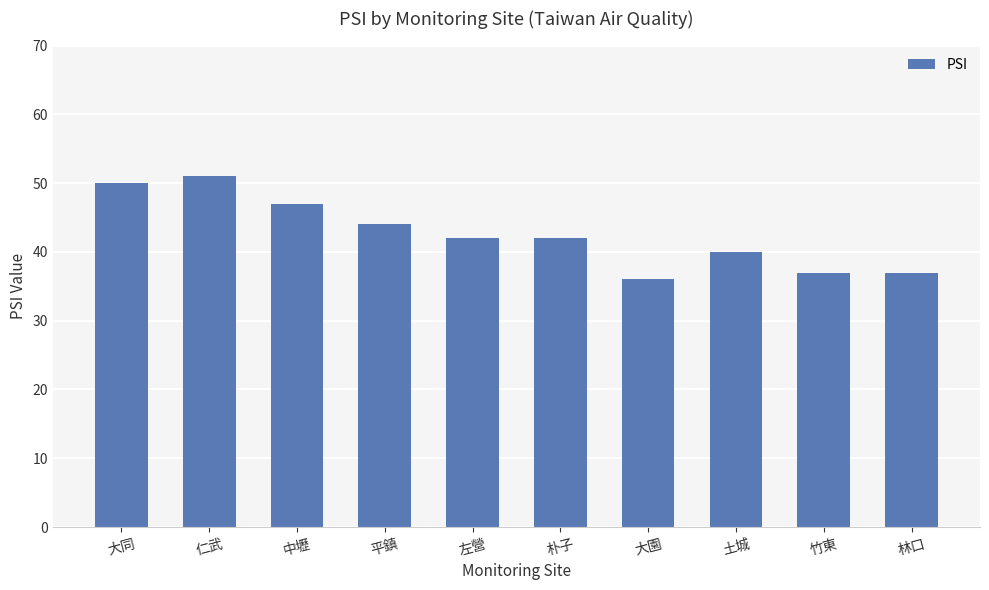

What is the sum of all values?

426